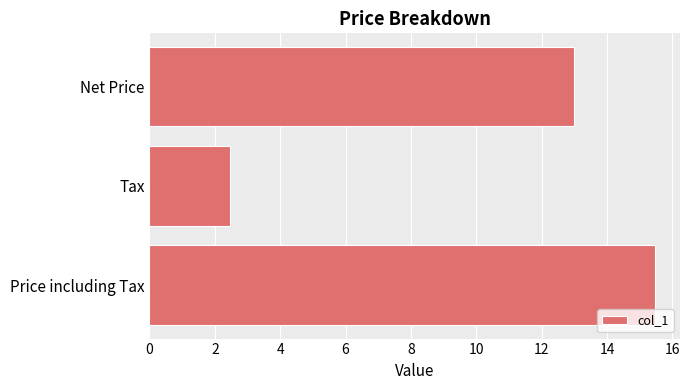

True or false: the data shows 8.5 at Price including Tax.

False